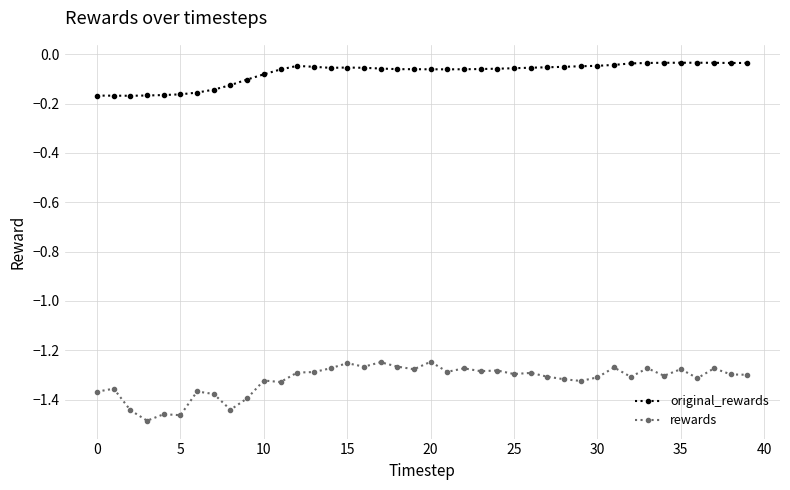

How many categories are shown in the chart?

40